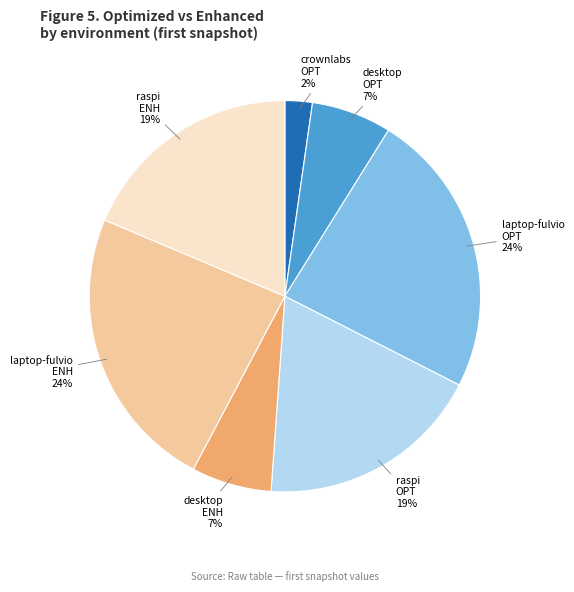

Is there a majority slice in this chart?

No